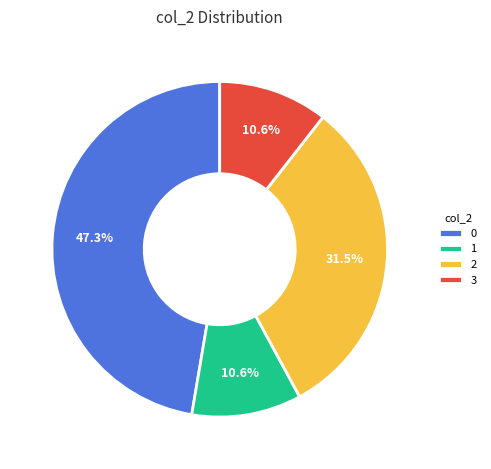

Between 2 and 3, which is larger?

2